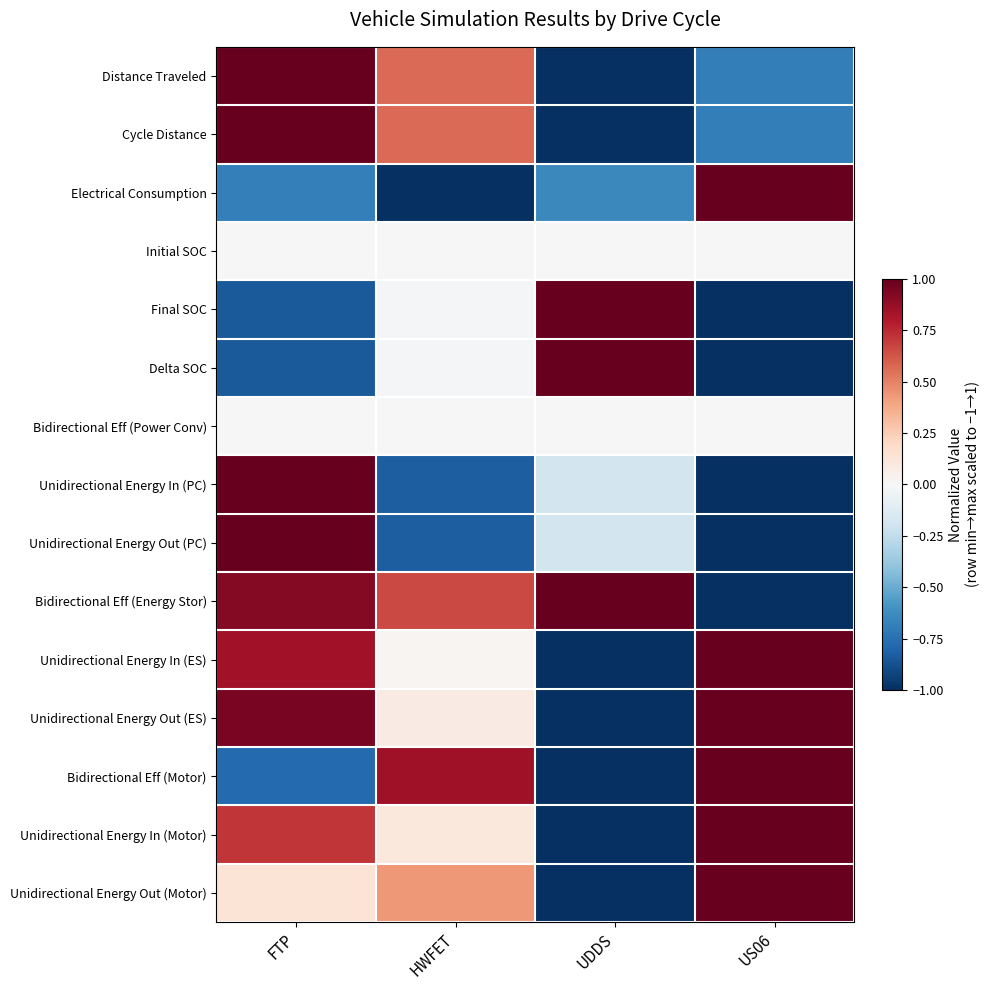

Reading left to right, list all the values displayed in this chart.

Distance Traveled: FTP=1.0	HWFET=0.6	UDDS=-1.0	US06=-0.7
Cycle Distance: FTP=1.0	HWFET=0.6	UDDS=-1.0	US06=-0.7
Electrical Consumption: FTP=-0.7	HWFET=-1.0	UDDS=-0.6	US06=1.0
Initial SOC: FTP=0.0	HWFET=0.0	UDDS=0.0	US06=0.0
Final SOC: FTP=-0.8	HWFET=-0.0	UDDS=1.0	US06=-1.0
Delta SOC: FTP=-0.8	HWFET=-0.0	UDDS=1.0	US06=-1.0
Bidirectional Eff (Power Conv): FTP=0.0	HWFET=0.0	UDDS=0.0	US06=0.0
Unidirectional Energy In (PC): FTP=1.0	HWFET=-0.8	UDDS=-0.2	US06=-1.0
Unidirectional Energy Out (PC): FTP=1.0	HWFET=-0.8	UDDS=-0.2	US06=-1.0
Bidirectional Eff (Energy Stor): FTP=0.9	HWFET=0.7	UDDS=1.0	US06=-1.0
Unidirectional Energy In (ES): FTP=0.8	HWFET=0.0	UDDS=-1.0	US06=1.0
Unidirectional Energy Out (ES): FTP=0.9	HWFET=0.1	UDDS=-1.0	US06=1.0
Bidirectional Eff (Motor): FTP=-0.8	HWFET=0.8	UDDS=-1.0	US06=1.0
Unidirectional Energy In (Motor): FTP=0.7	HWFET=0.1	UDDS=-1.0	US06=1.0
Unidirectional Energy Out (Motor): FTP=0.1	HWFET=0.4	UDDS=-1.0	US06=1.0